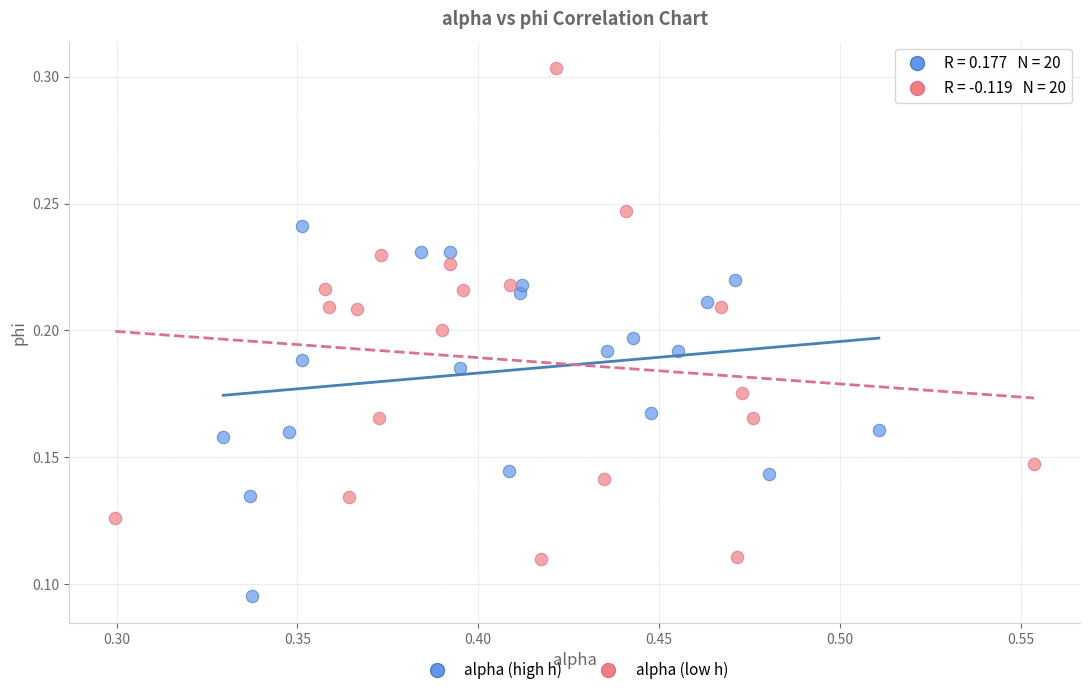

Which series has the largest Y range (max minus min)?

alpha (low h)